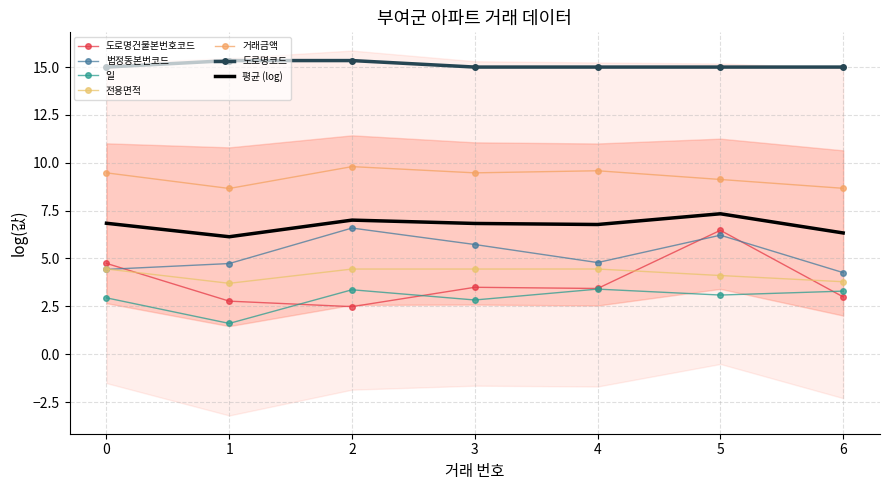

Between 1 and 5, which series saw the biggest shift?

거래금액